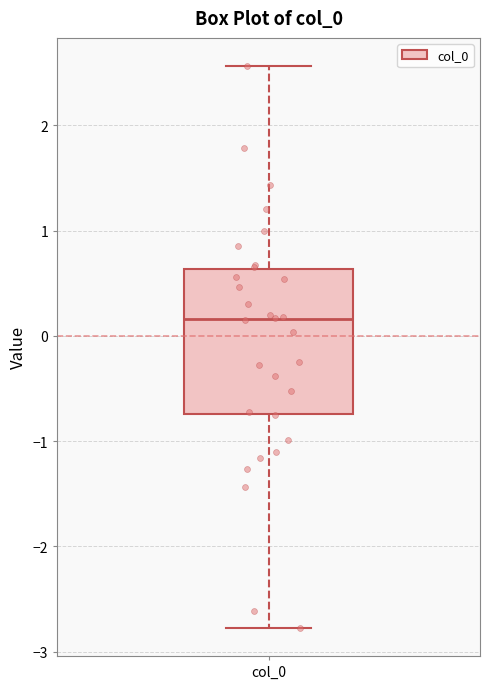

Transcribe this box plot: give where the median line is, the range the box spans, and where the two whiskers end, as read against the y-axis. The values are not printed on the chart, so give them approximately, as read against the axis.

median 0.2, box -0.7 to 0.6, whiskers -2.8 to 2.6